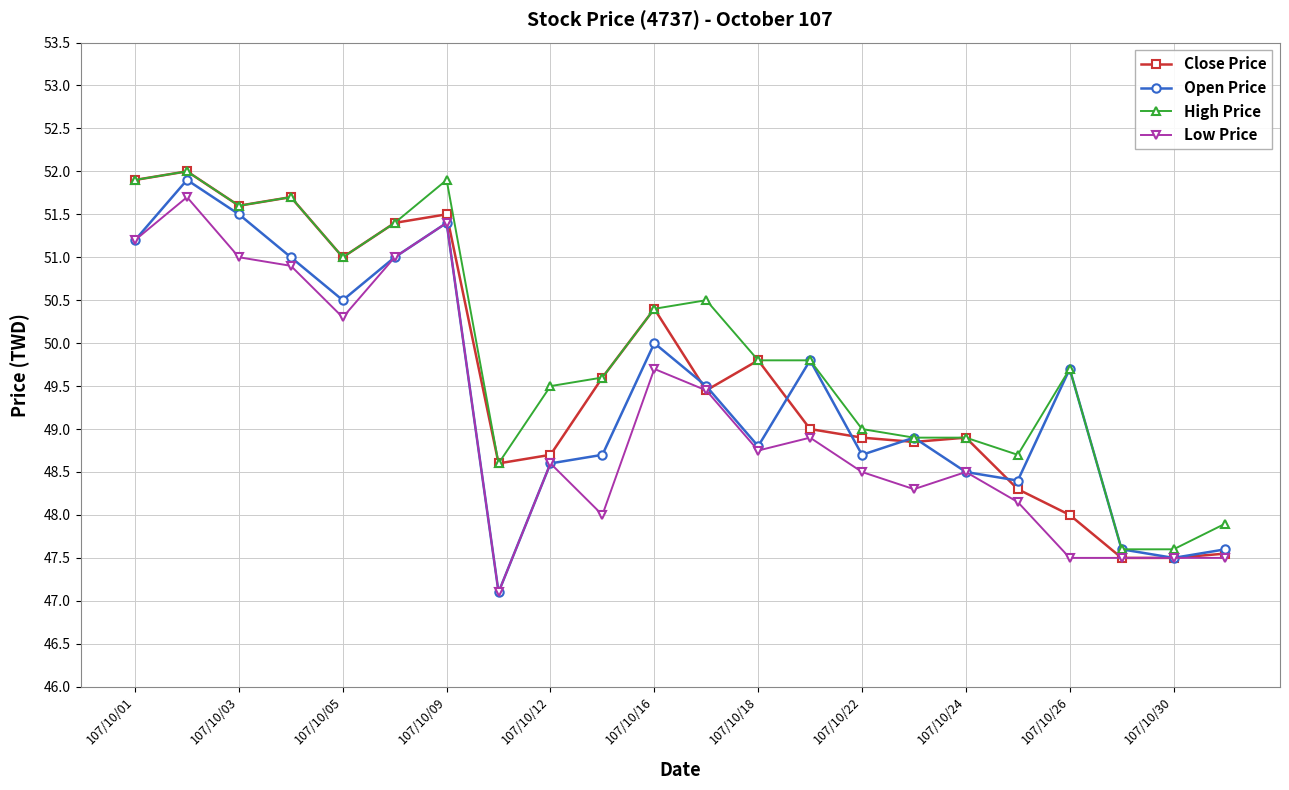

What is the sum of all High Price values?

1098.0